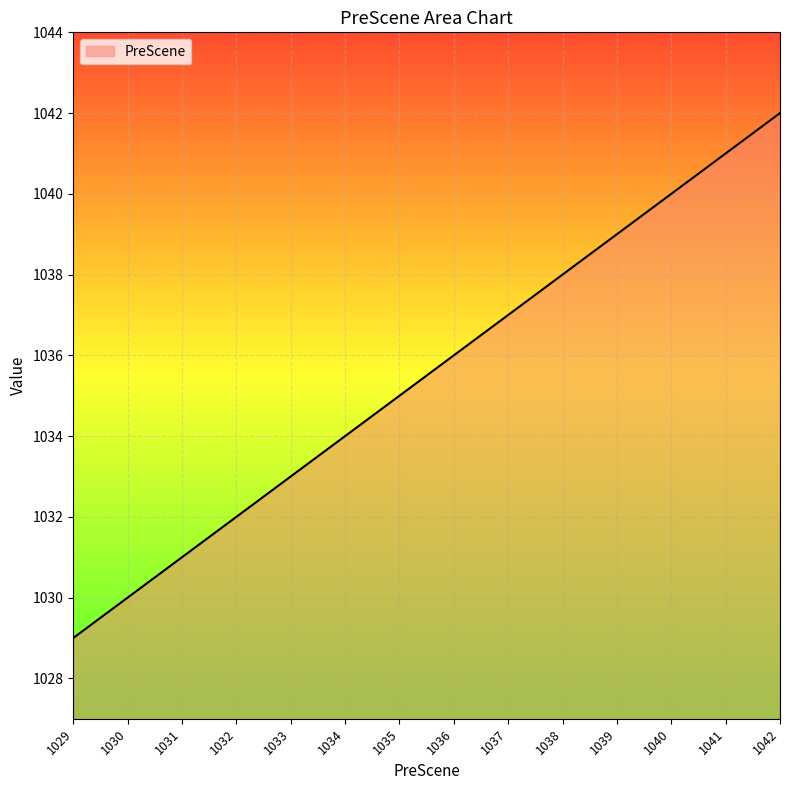

What is the ratio of the value at 1030 to the value at 1034?

1.0